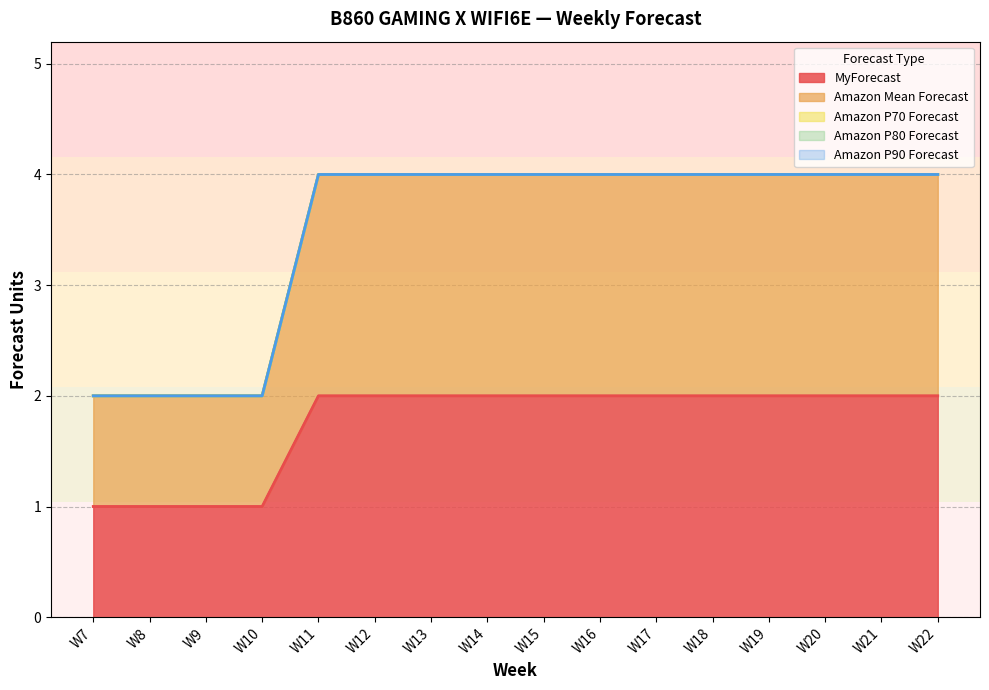

The Amazon Mean Forecast series shows 2 at W22. True or false?

True